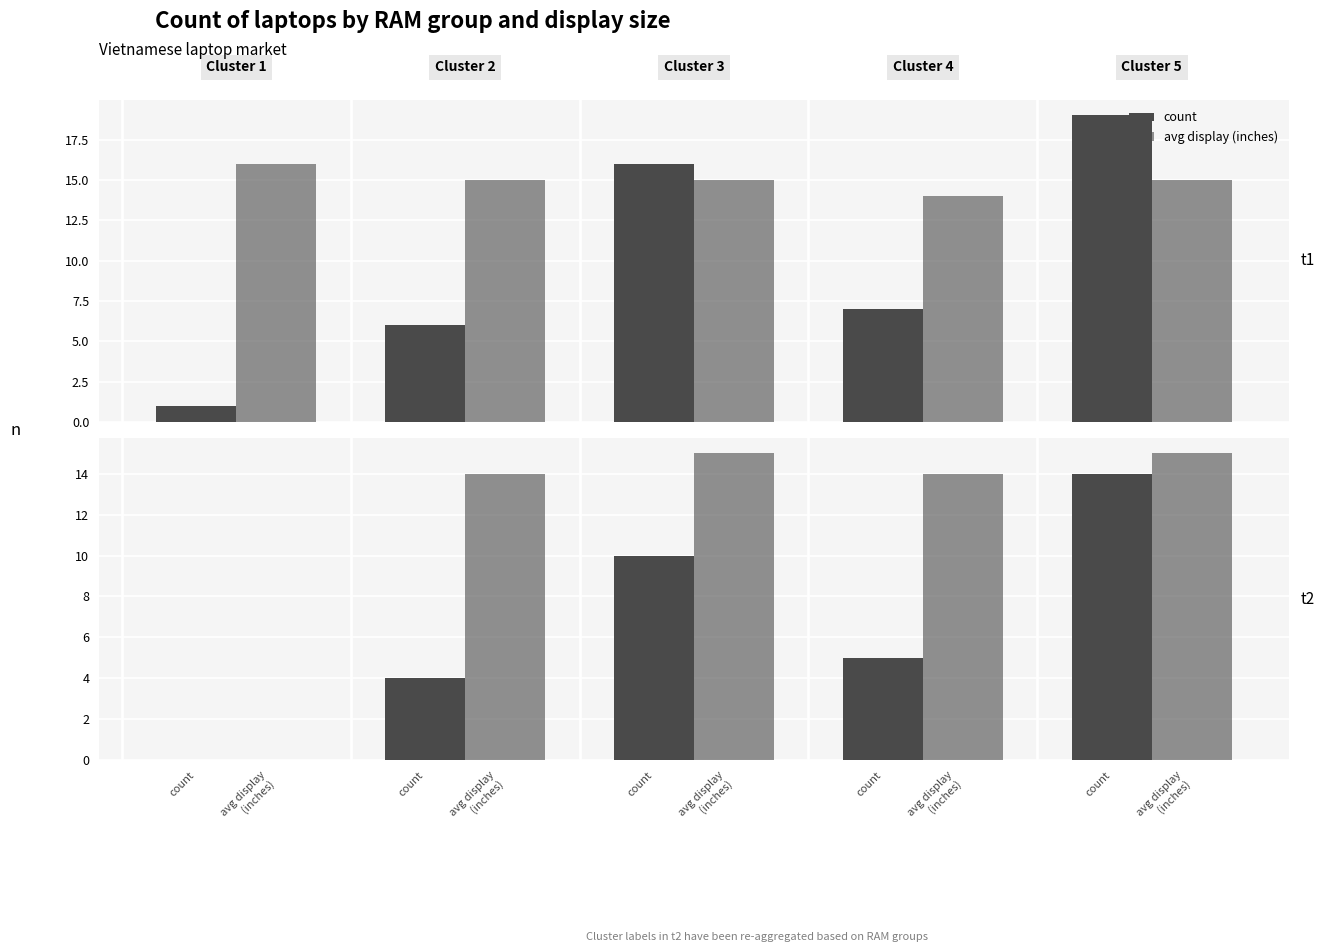

Which series changed the most between count and count?

avg display (inches)